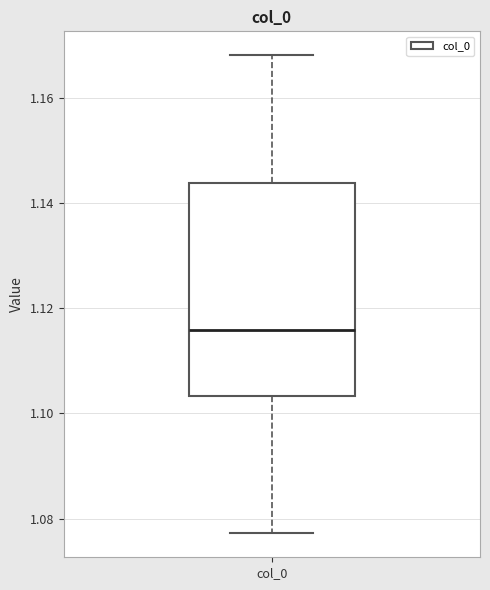

Where is the upper edge of the box for col_0 on the y-axis? The values are not printed on the chart, so give them approximately, as read against the axis.

1.144